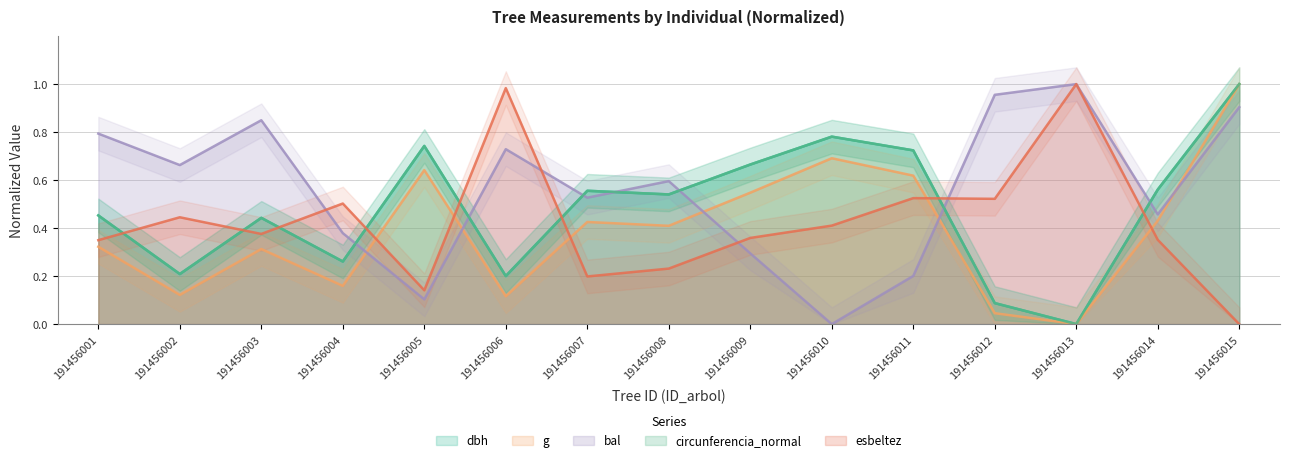

How many values in the bal series exceed 0?

14